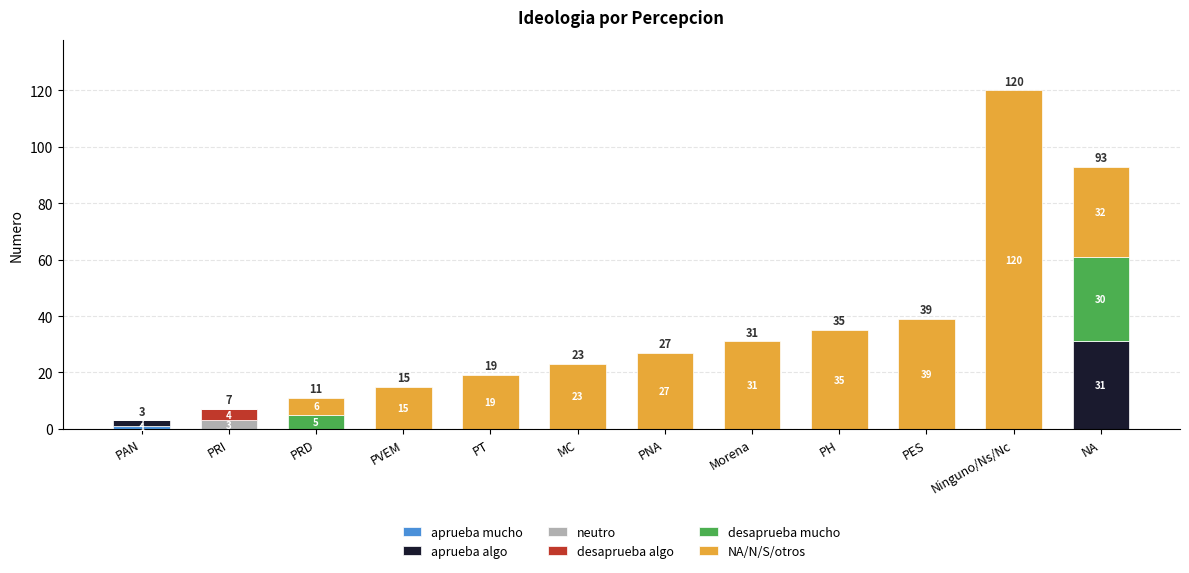

At which category is the sum across all series the highest?

Ninguno/Ns/Nc